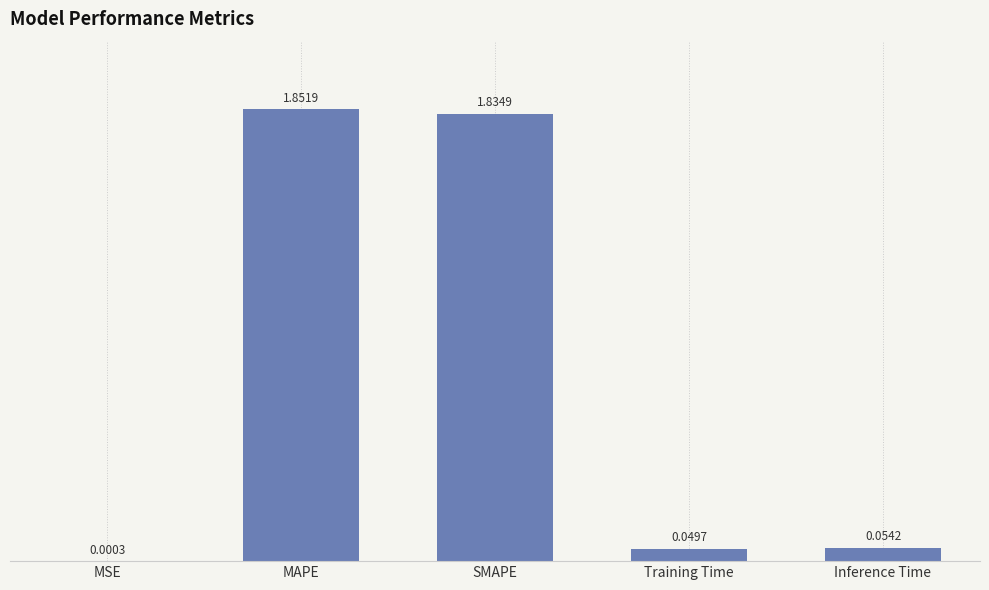

Where is the data nearest to the value 0?

MSE